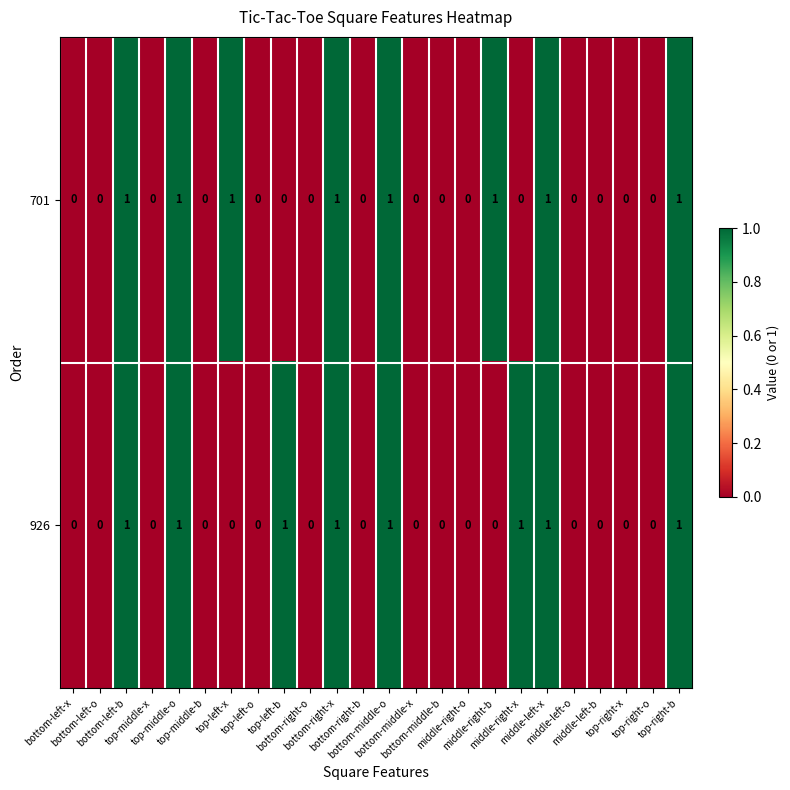

What is the sum of all 701 values?

8